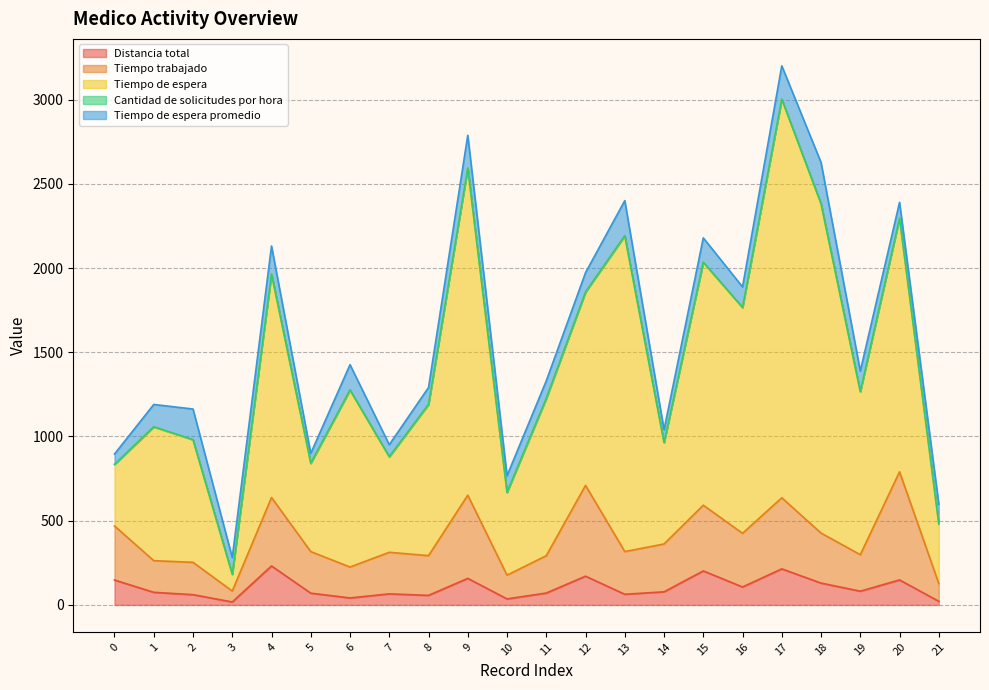

At which label does Tiempo trabajado reach its peak?

20